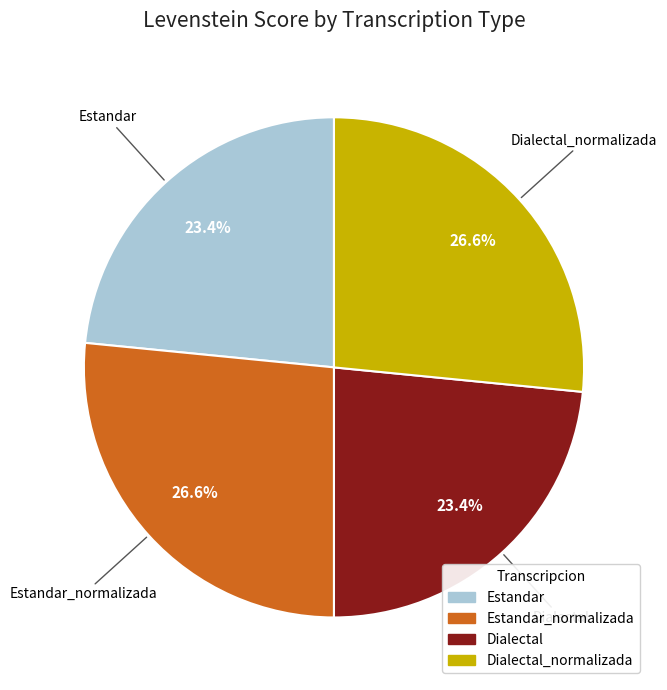

How many segments does this pie chart have?

4